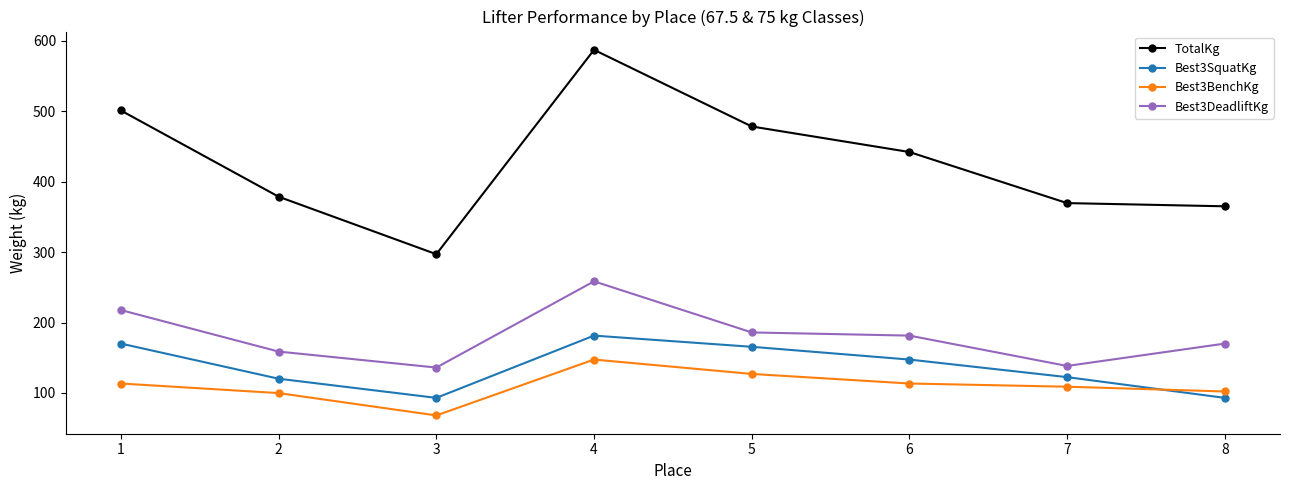

True or false: Best3SquatKg has more than 0 points higher than both neighbors.

True